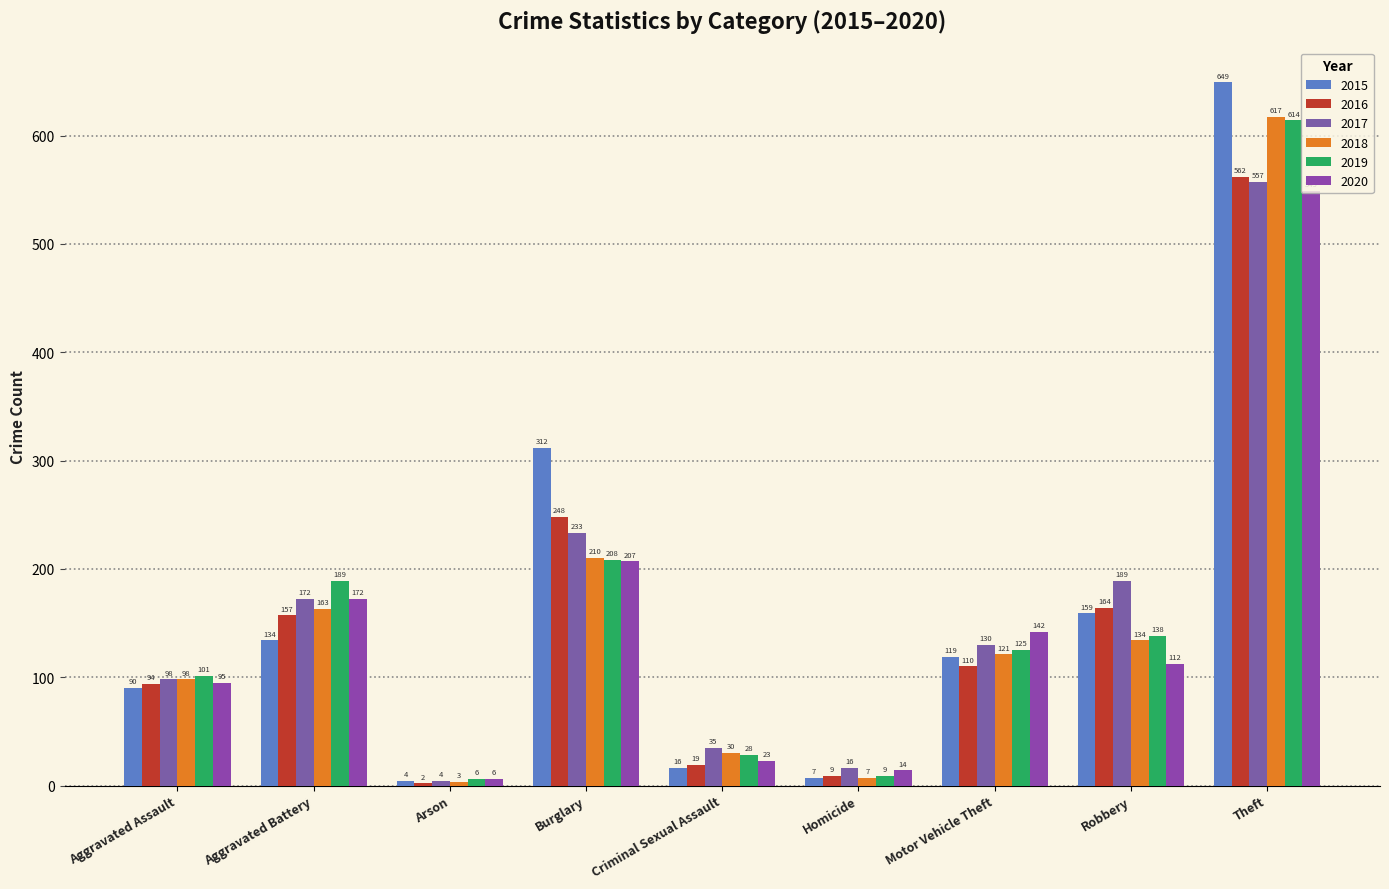

Does the chart contain stacked bars?

No